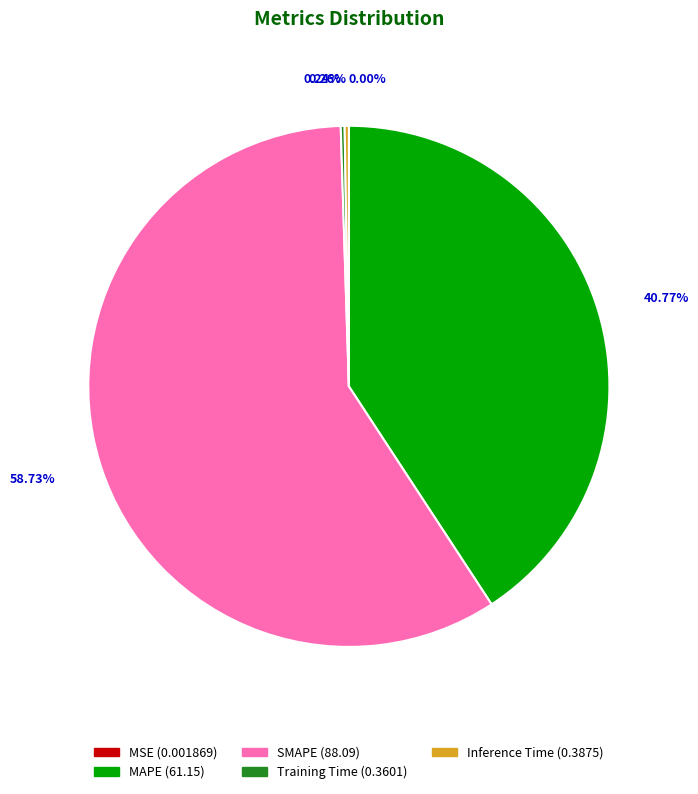

Does SMAPE (88.09) represent more than half of the total?

Yes